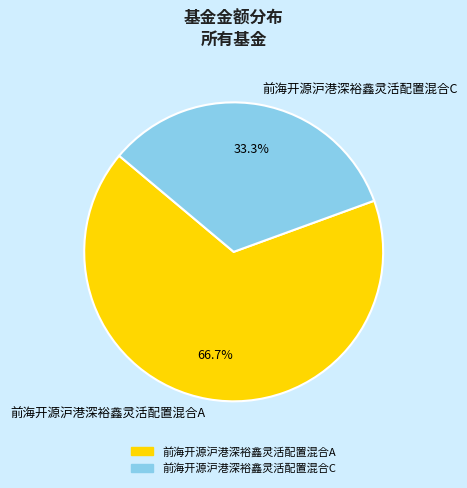

What percentage is NOT represented by 前海开源沪港深裕鑫灵活配置混合A?

33.3%